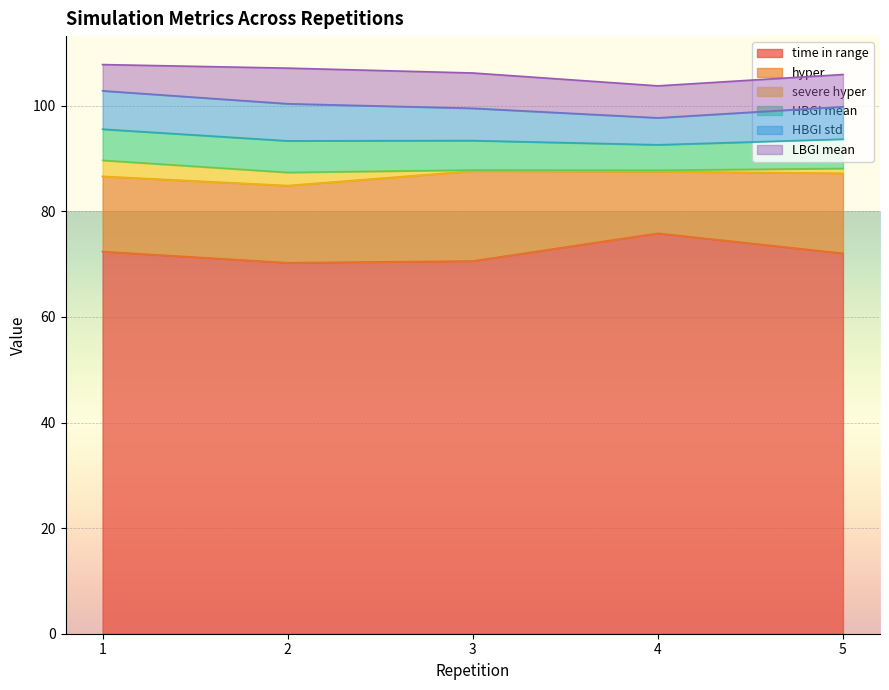

The value of HBGI mean at 2 is 3.0. True or false?

False